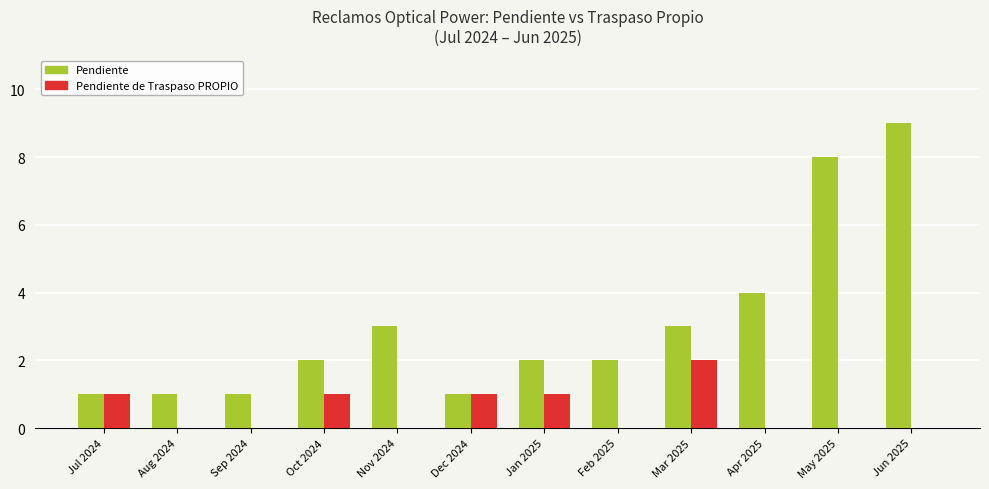

Which series has the largest total across all categories?

Pendiente